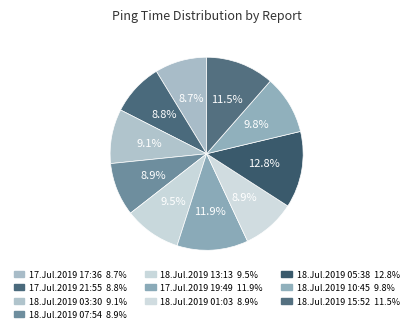

Combined, what portion of the pie is 18.Jul.2019 10:45 and 17.Jul.2019 17:36?

18.5%